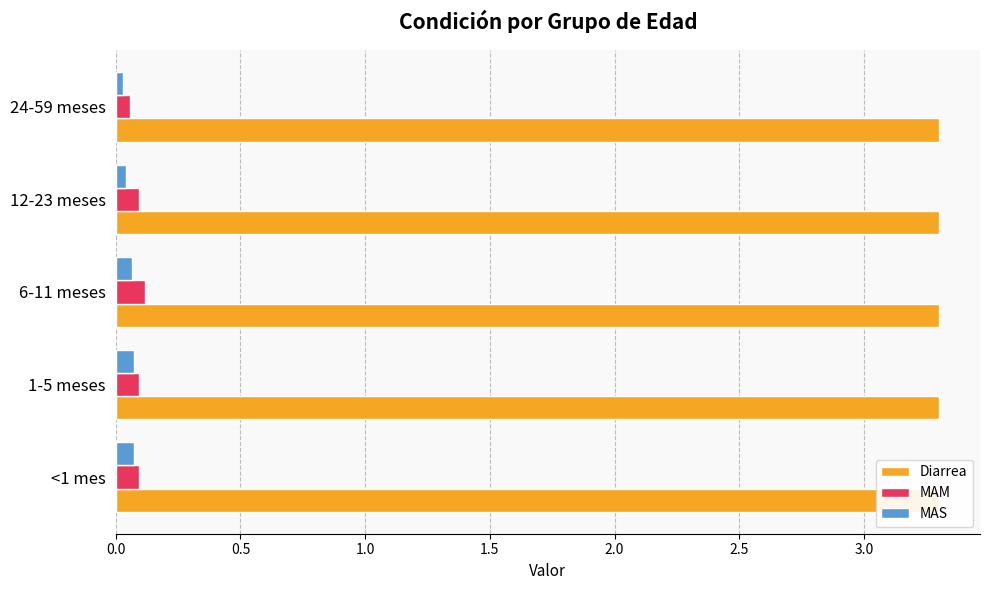

Which series has the largest total across all categories?

Diarrea